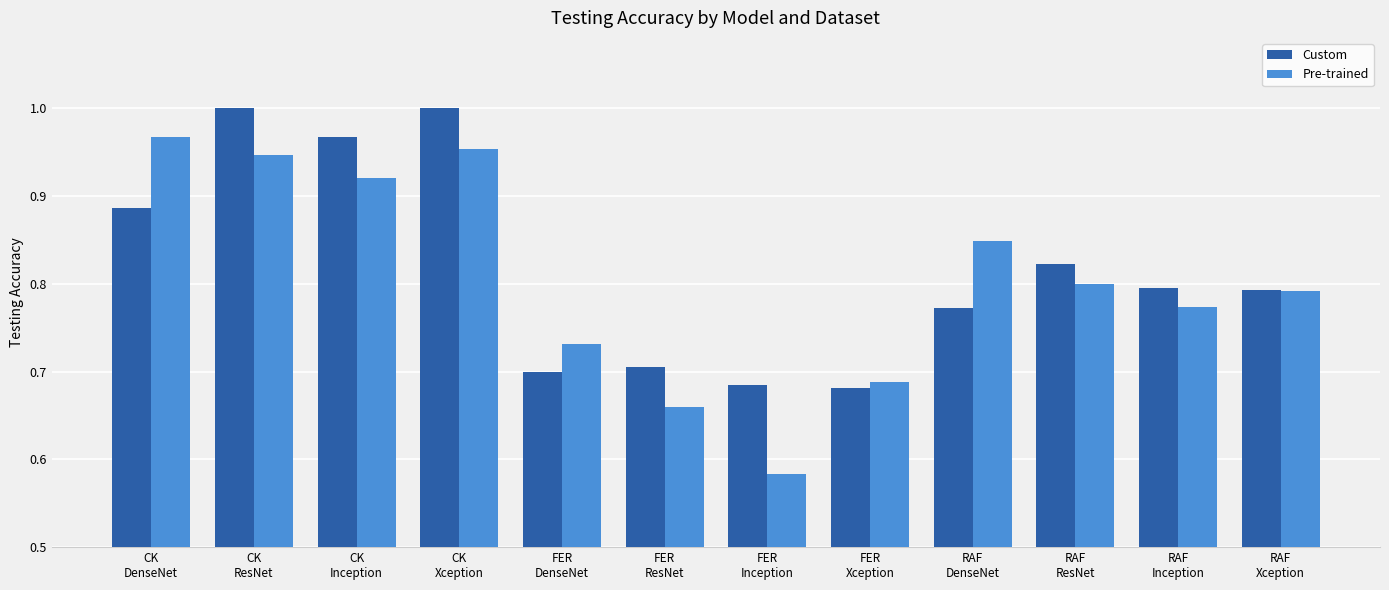

What are all the series names shown in the legend?

Custom, Pre-trained